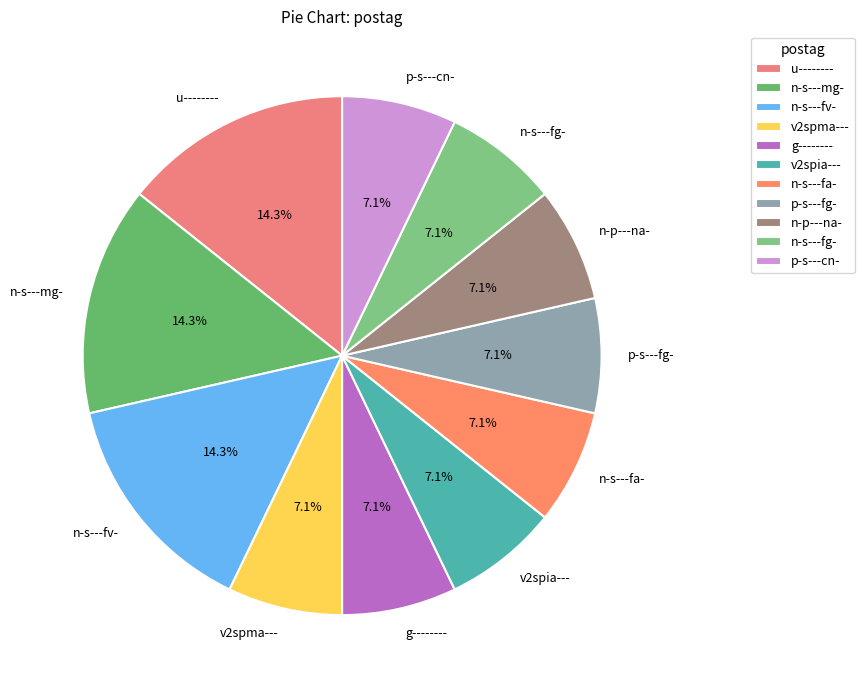

Is g-------- the majority of the pie?

No